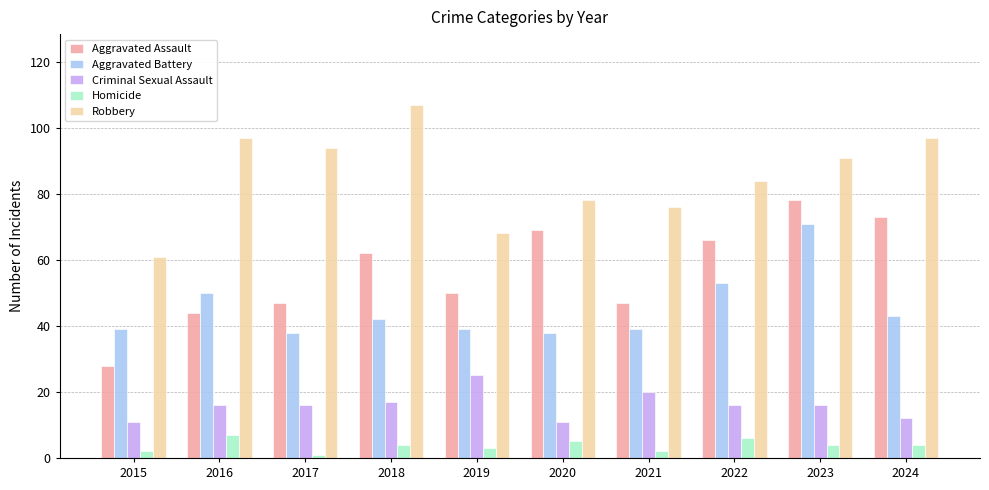

Reading left to right, list all the values displayed in this chart.

Aggravated Assault: 28	44	47	62	50	69	47	66	78	73
Aggravated Battery: 39	50	38	42	39	38	39	53	71	43
Criminal Sexual Assault: 11	16	16	17	25	11	20	16	16	12
Homicide: 2	7	1	4	3	5	2	6	4	4
Robbery: 61	97	94	107	68	78	76	84	91	97